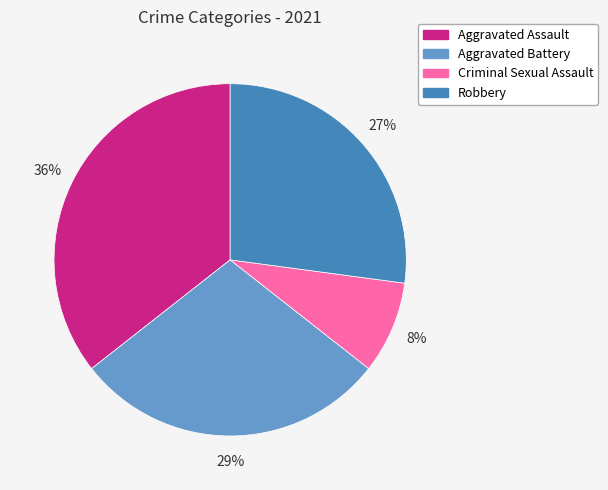

Which slice is the smallest?

Criminal Sexual Assault